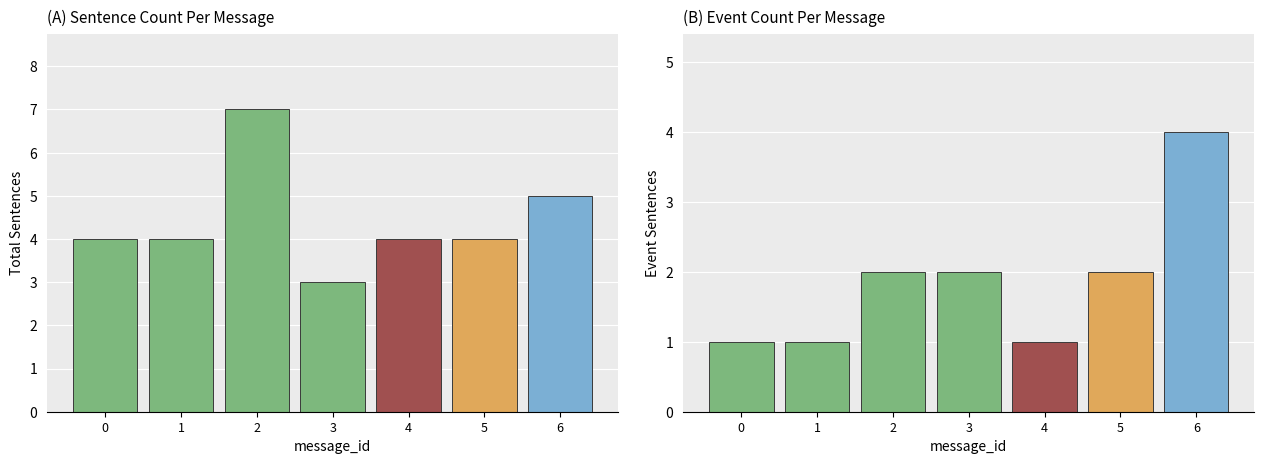

The Total Sentences series shows 7 at 4. True or false?

False